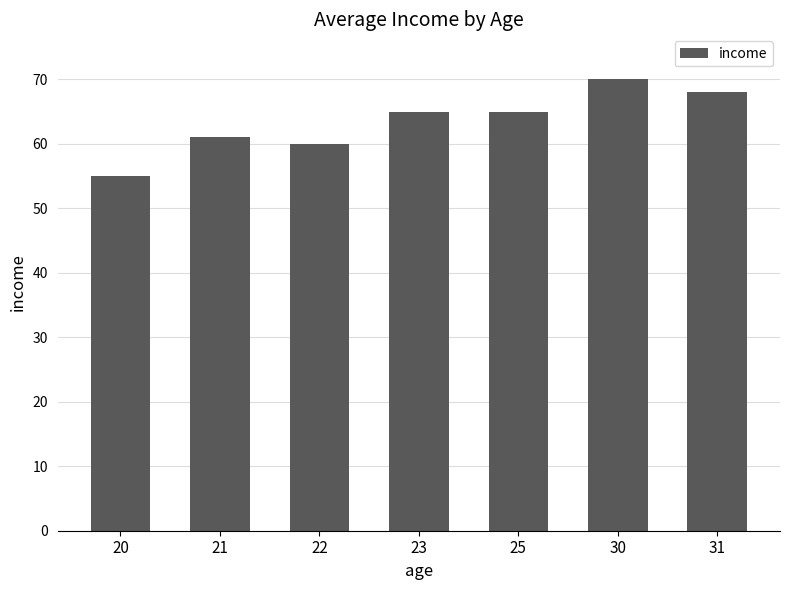

Does the chart contain any negative values?

No